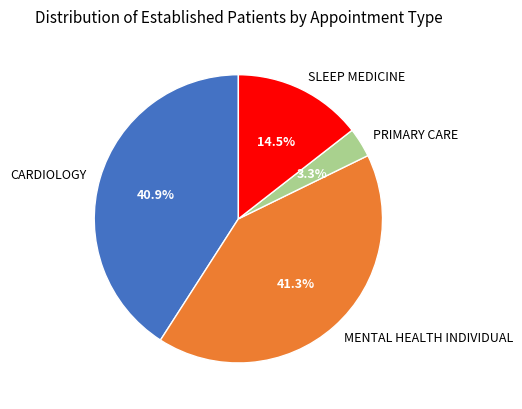

What percentage is NOT represented by CARDIOLOGY?

59.1%